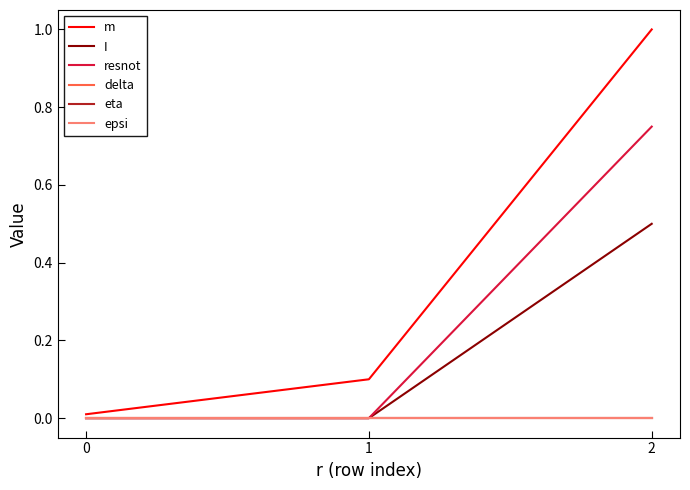

Reading left to right, what are all the values shown in this chart?

m: 0=0.0	1=0.1	2=1.0
I: 0=0.0	1=0.0	2=0.5
resnot: 0=0.0	1=0.0	2=0.8
delta: 0=0.0	1=0.0	2=0.0
eta: 0=0.0	1=0.0	2=0.0
epsi: 0=0.0	1=0.0	2=0.0